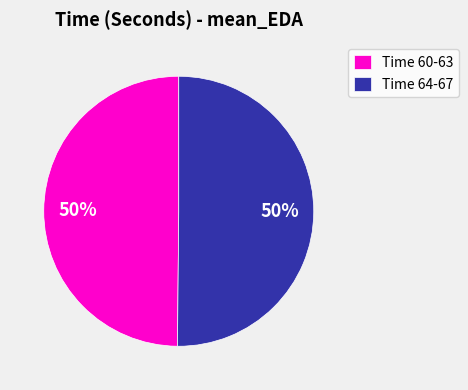

The Time 60-63 slice represents 37% of the pie. True or false?

False